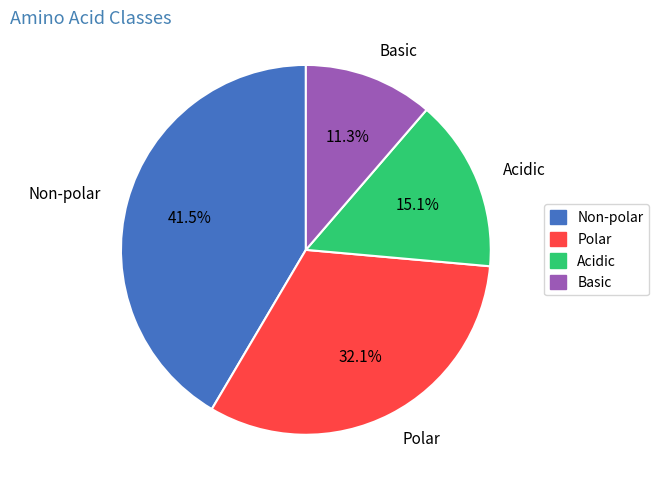

Does any single category account for the majority?

No